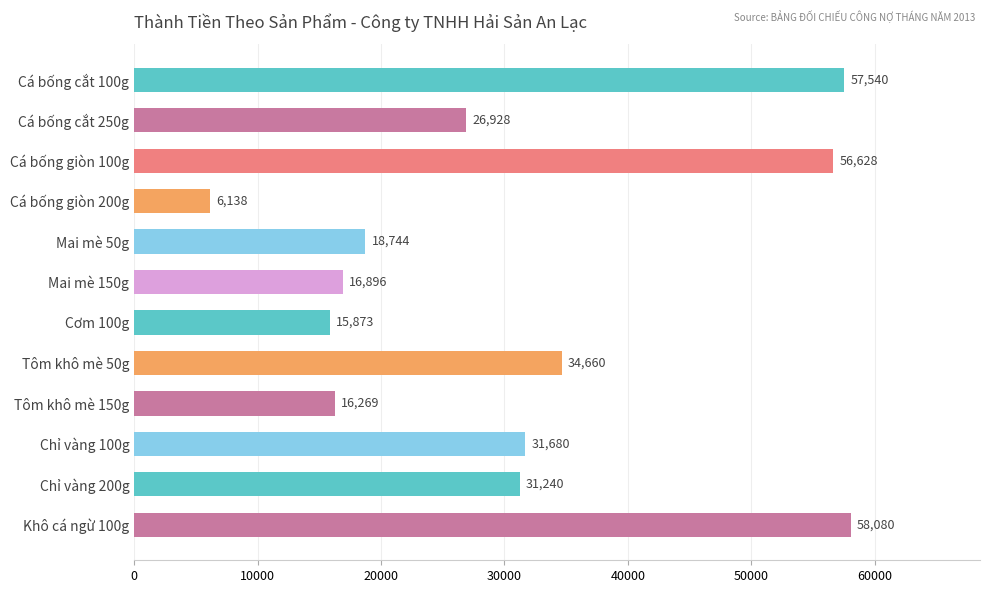

Rank the categories by value from lowest to highest.

Cá bống giòn 200g, Cơm 100g, Tôm khô mè 150g, Mai mè 150g, Mai mè 50g, Cá bống cắt 250g, Chỉ vàng 200g, Chỉ vàng 100g, Tôm khô mè 50g, Cá bống giòn 100g, Cá bống cắt 100g, Khô cá ngừ 100g